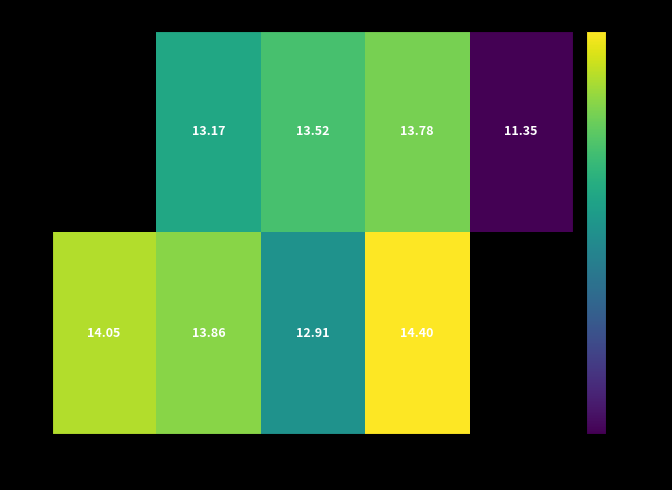

Between 5950 and 5960, which series saw the biggest shift?

C